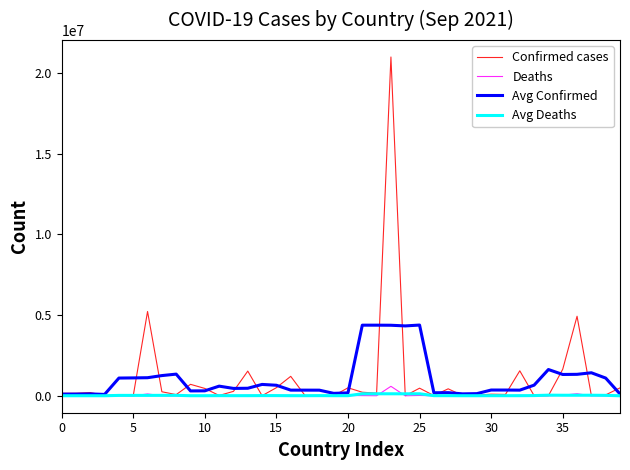

How many categories are shown in the chart?

40